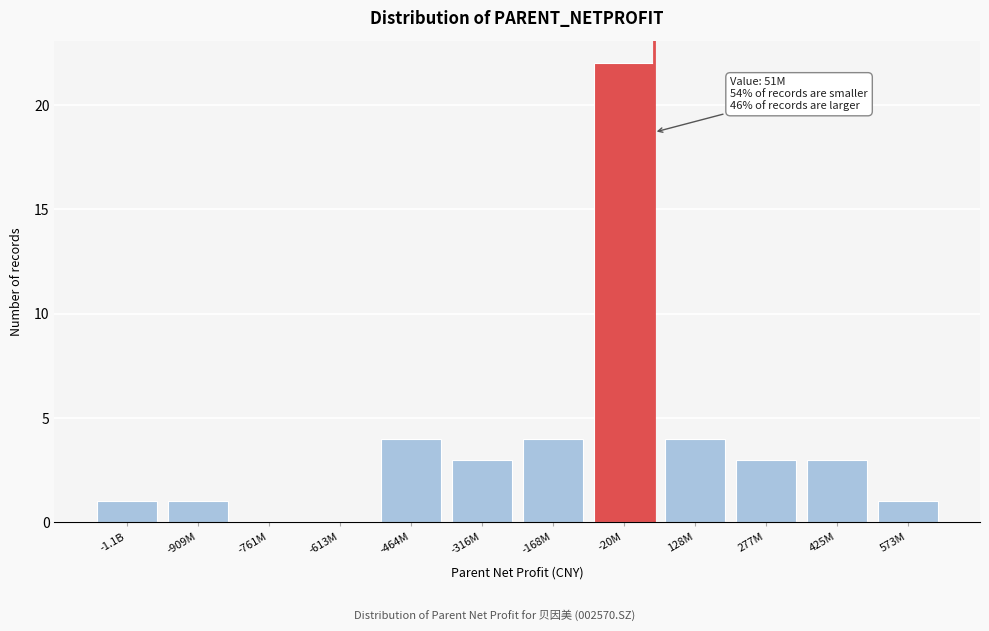

Reading right to left, extract all data points from this chart.

573M=1	425M=3	277M=3	128M=4	-20M=22	-168M=4	-316M=3	-464M=4	-613M=0	-761M=0	-909M=1	-1.1B=1